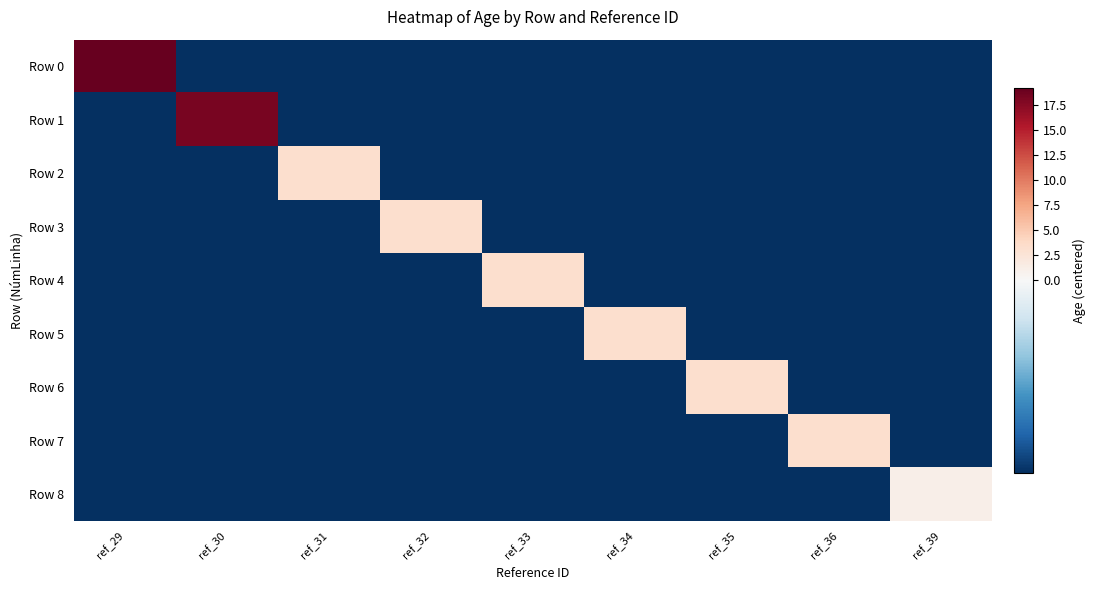

Rank the series at ref_35 from highest to lowest value.

Row 6, Row 0, Row 1, Row 2, Row 3, Row 4, Row 5, Row 7, Row 8